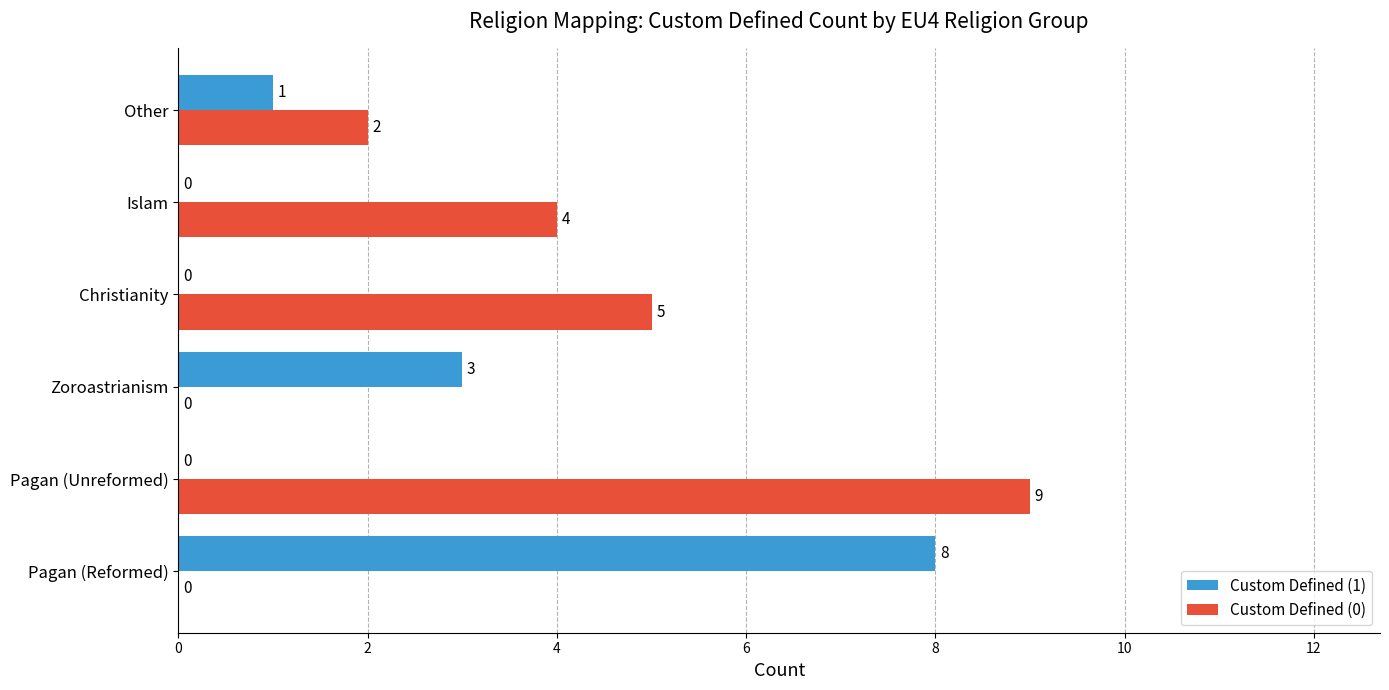

What is the maximum value for Custom Defined (1)?

8